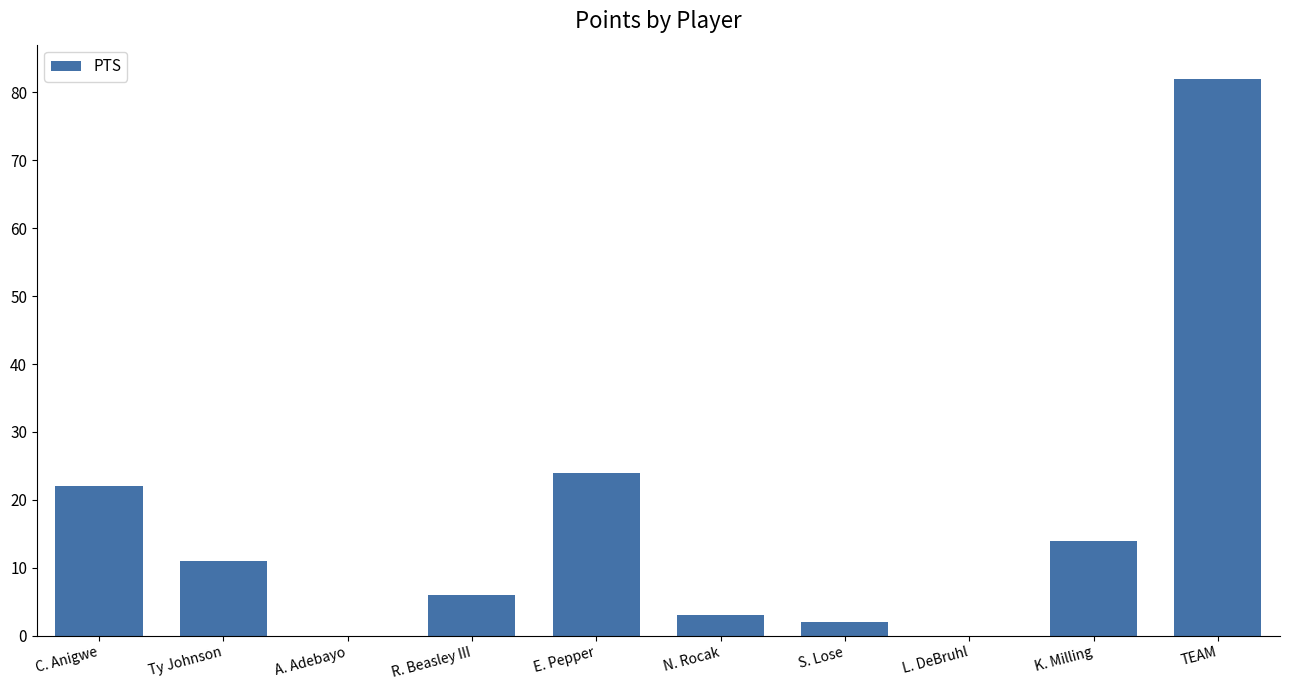

At which label does the data first exceed 11?

C. Anigwe